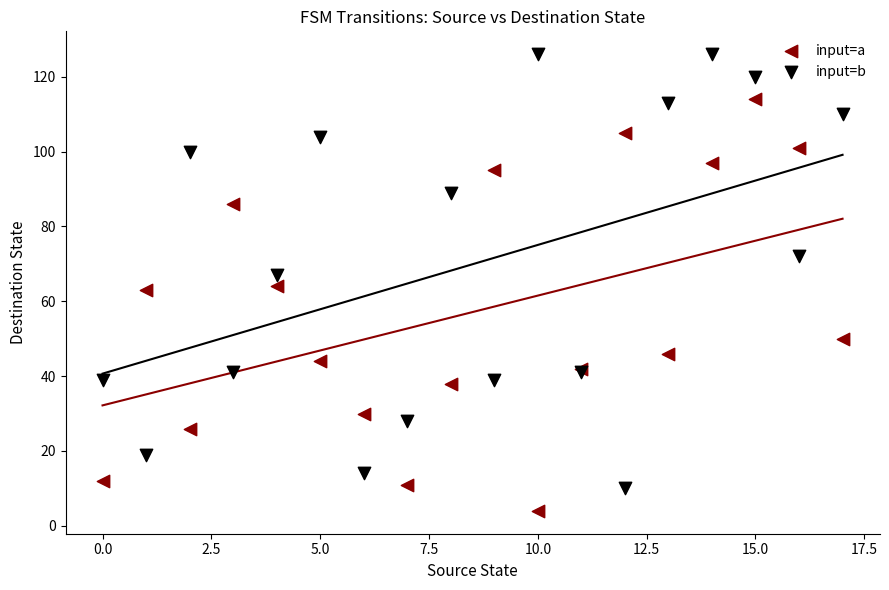

Which series has the widest spread of Y values?

input=b